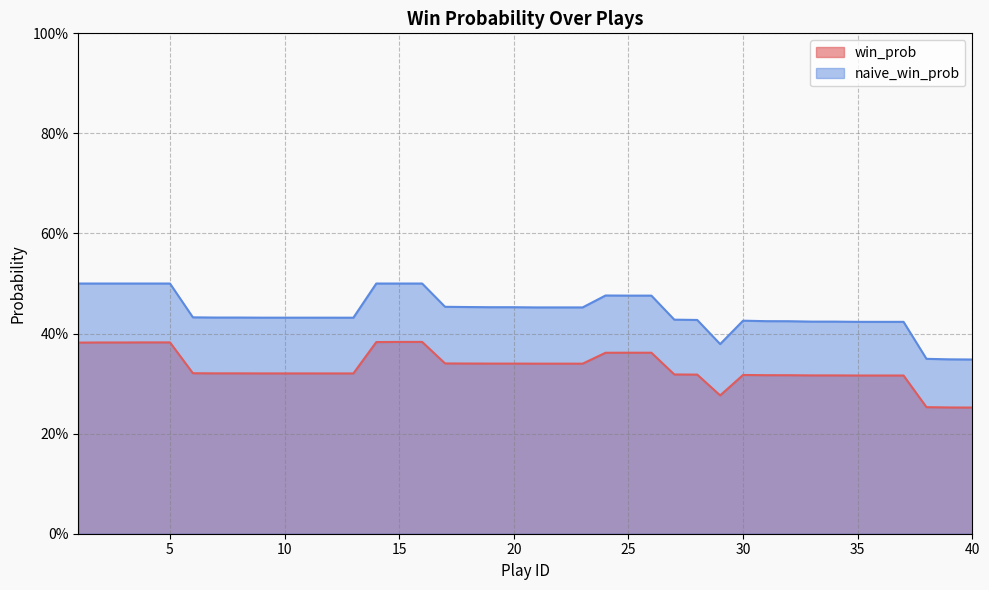

What is the average value of the naive_win_prob series?

0.4